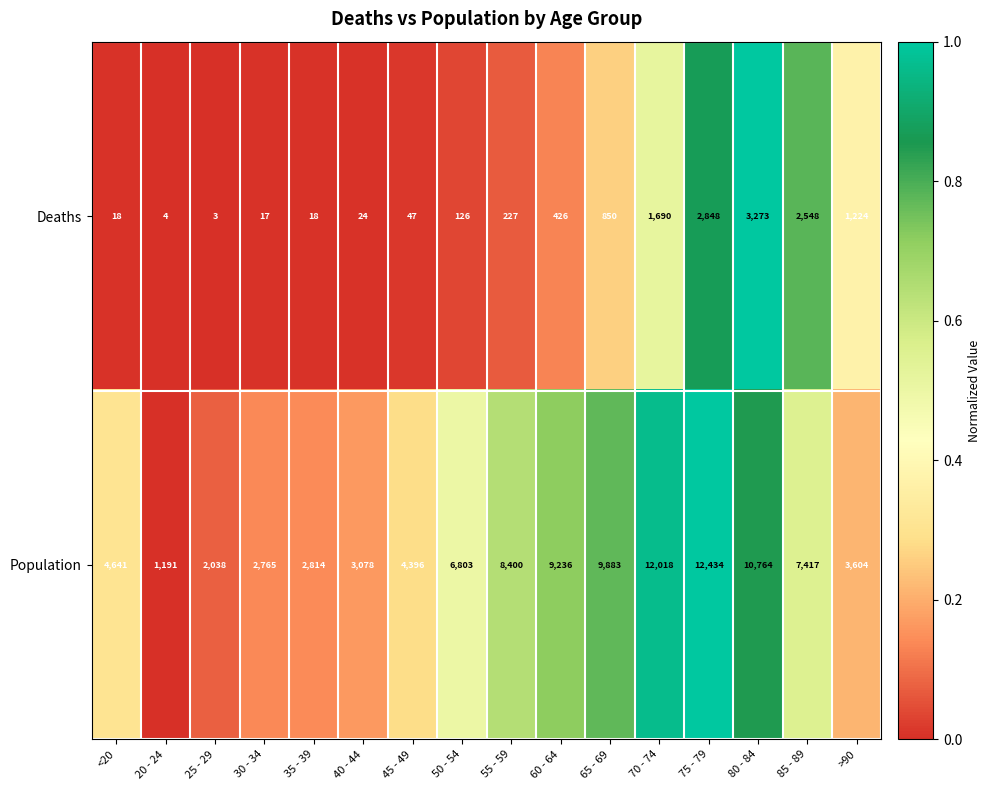

Is it true that Deaths equals 47 at 45 - 49?

True